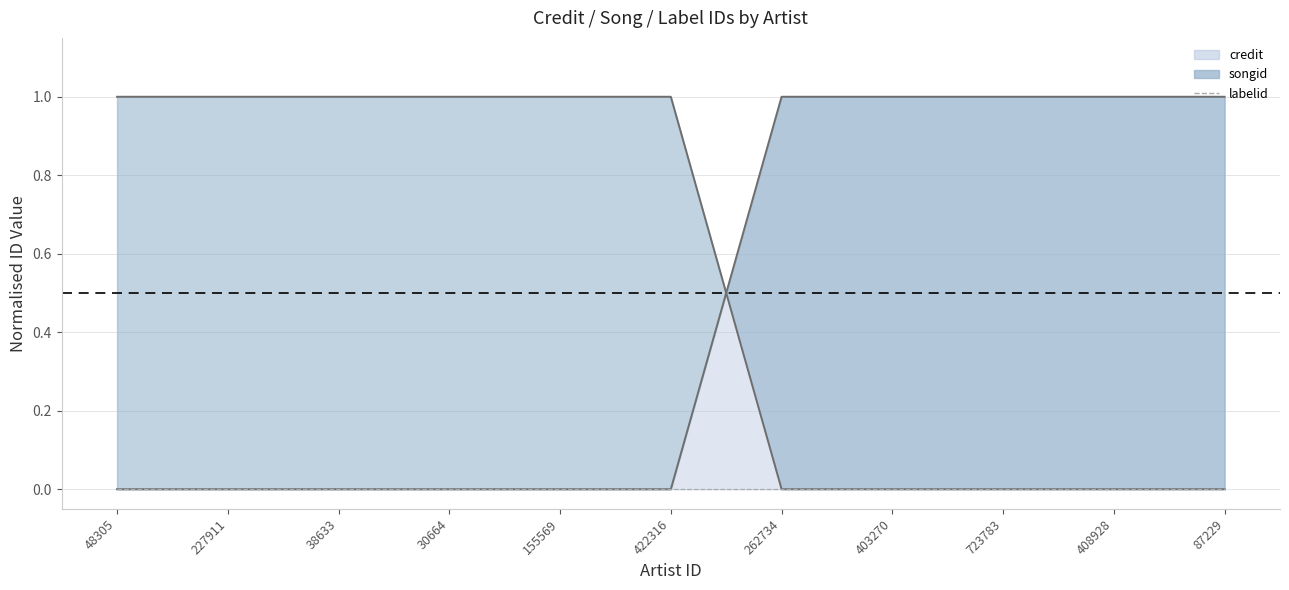

At which label is songid line closest to 0?

262734